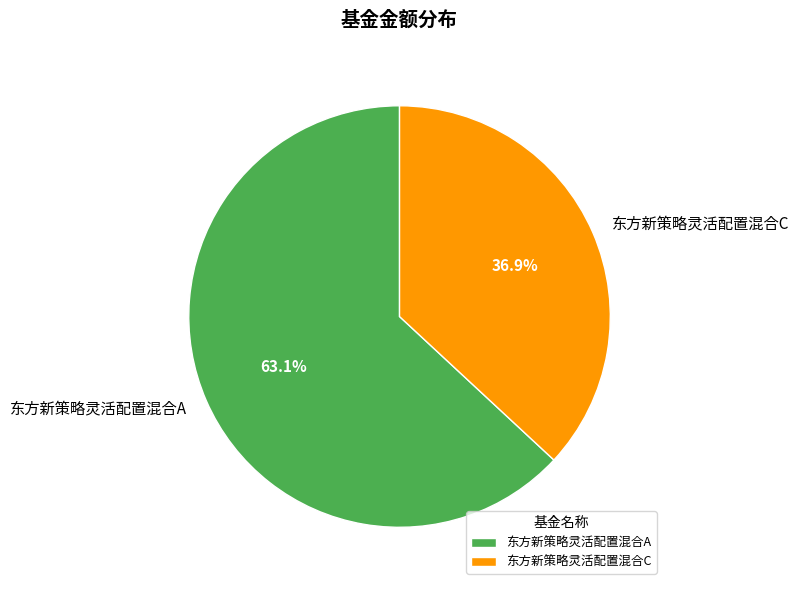

What is the ratio of the value at 东方新策略灵活配置混合C to the value at 东方新策略灵活配置混合A?

0.6